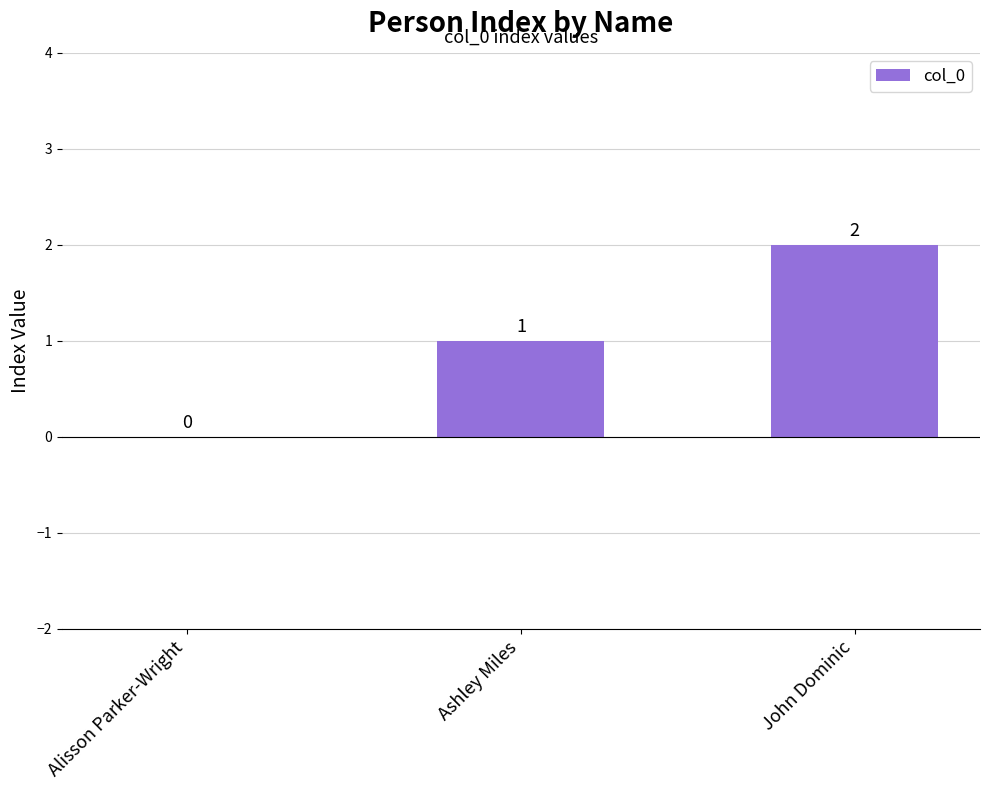

True or false: the data shows 1 at John Dominic.

False